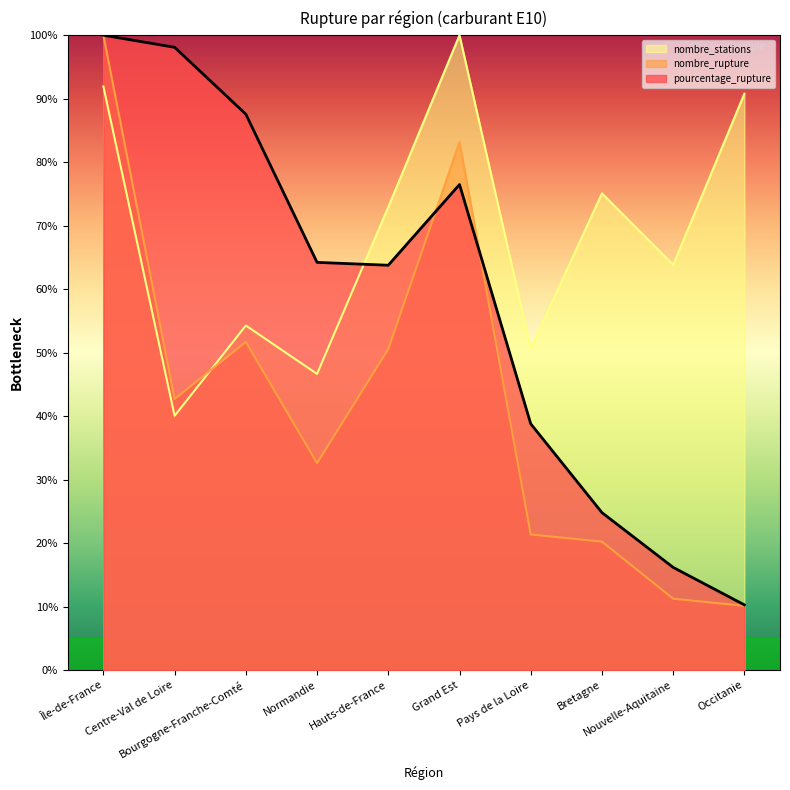

What are all the series names shown in the legend?

nombre_stations, nombre_rupture, pourcentage_rupture